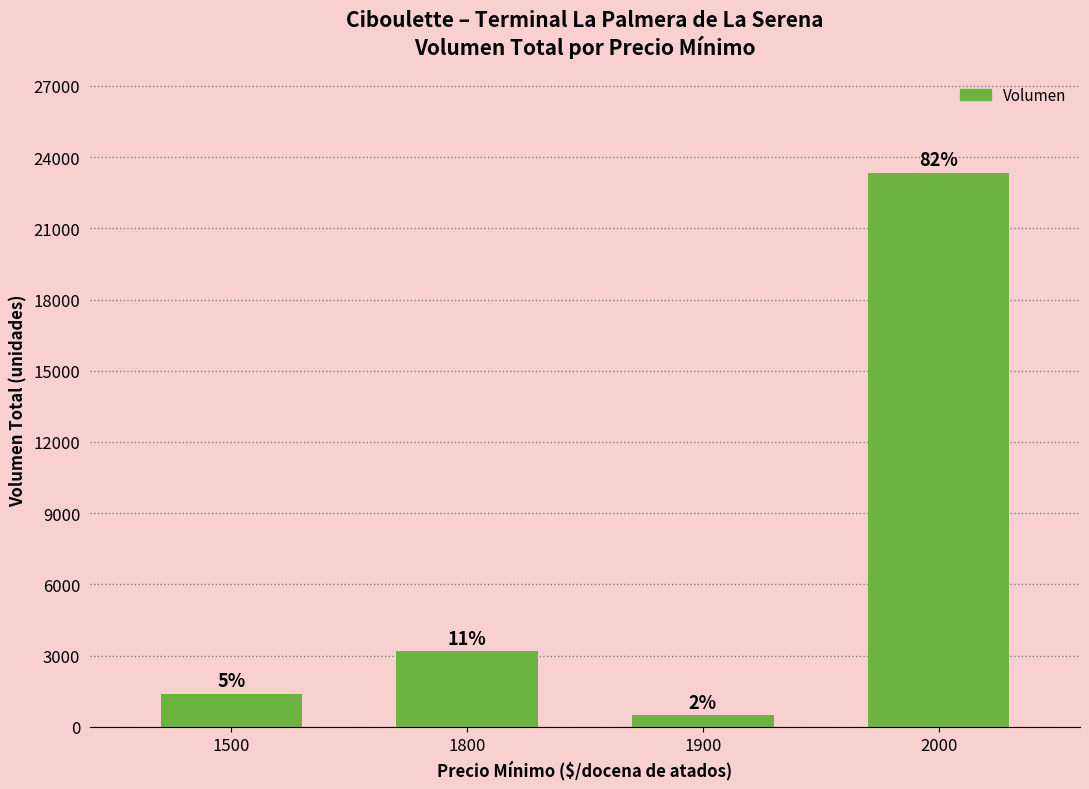

Where does the data first go above 3200?

2000